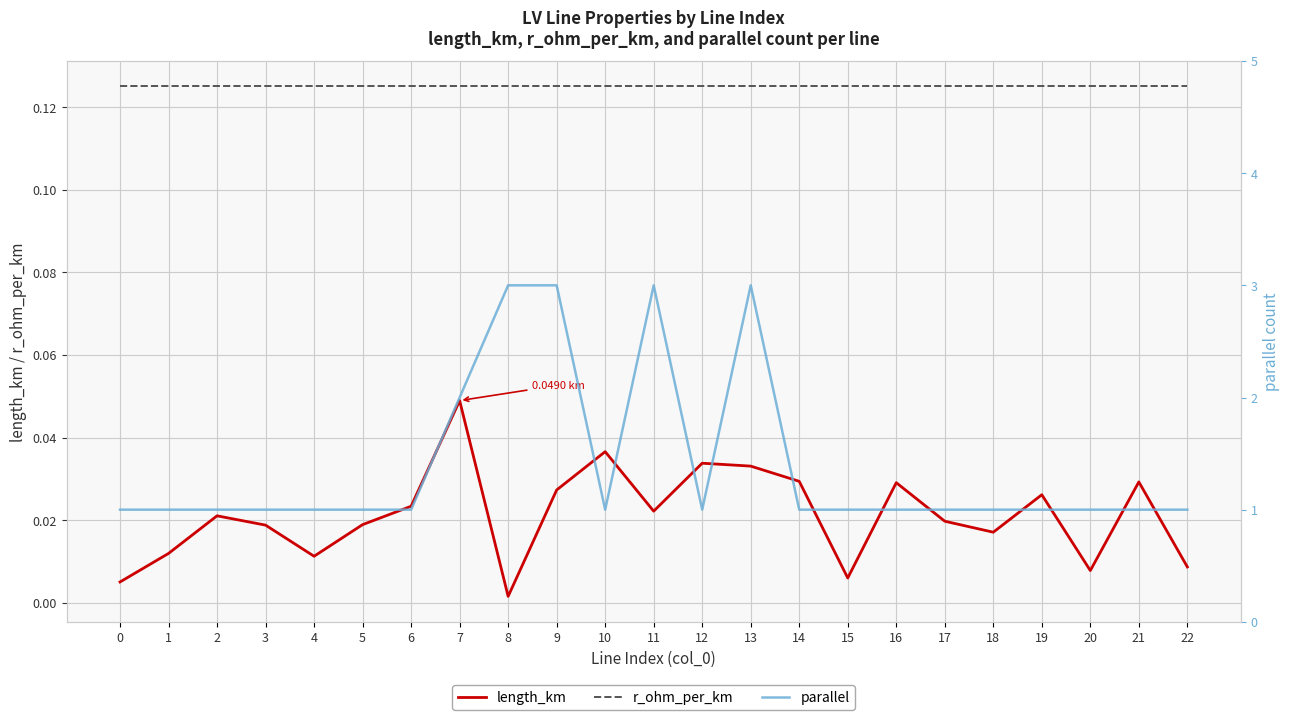

At which category is the sum across all series the highest?

13